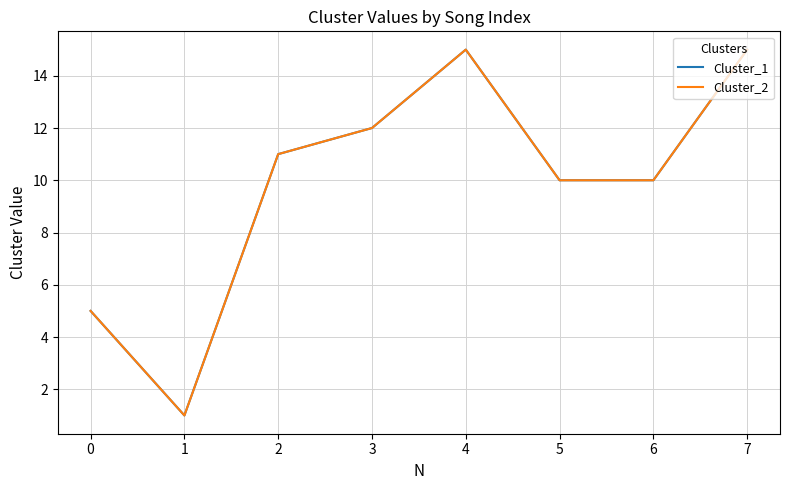

The Cluster_1 series shows 5 at 0. True or false?

True